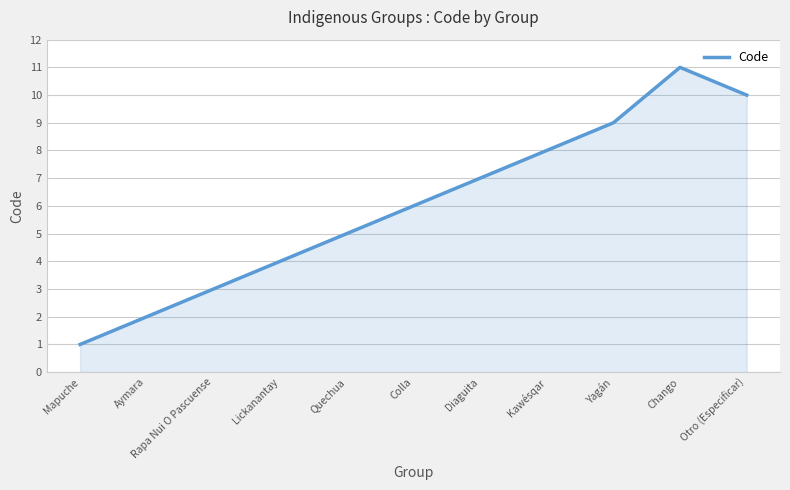

What position from the right is Yagán?

3